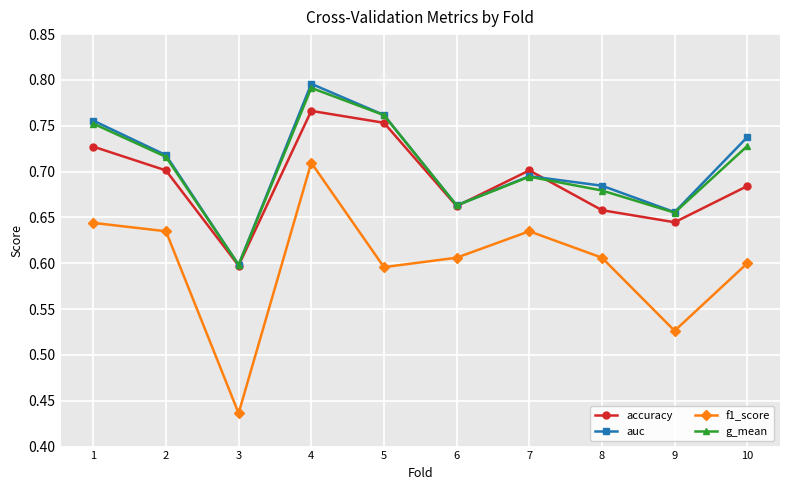

At which category does the chart reach its minimum across all series?

3